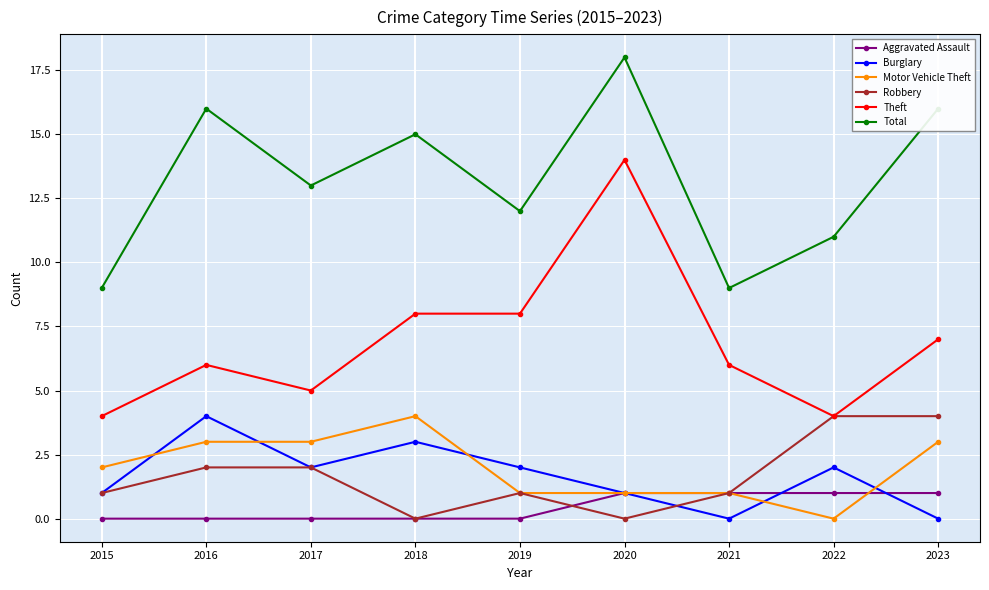

Is this an area chart (filled region under the line)?

No